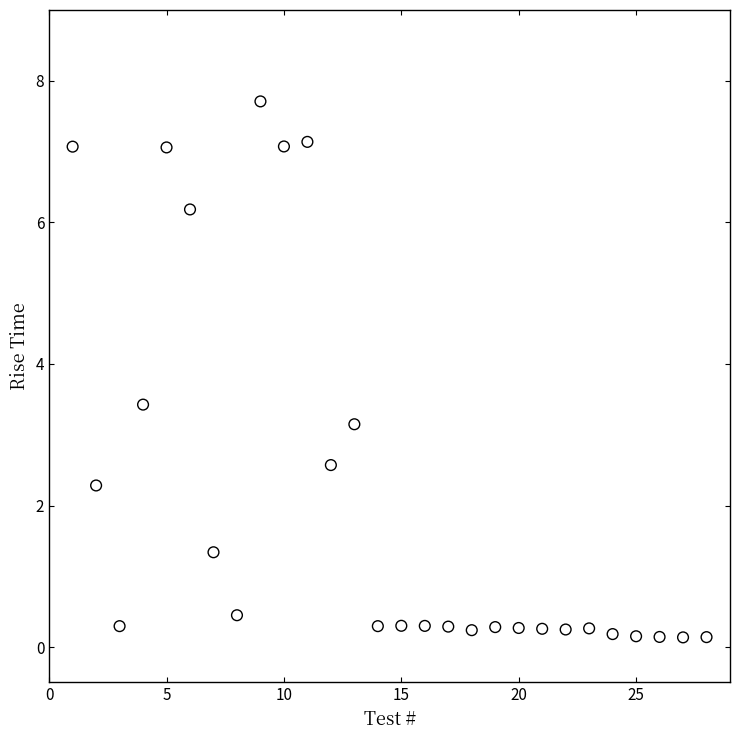

What is the range of X values (max minus min)?

27.0